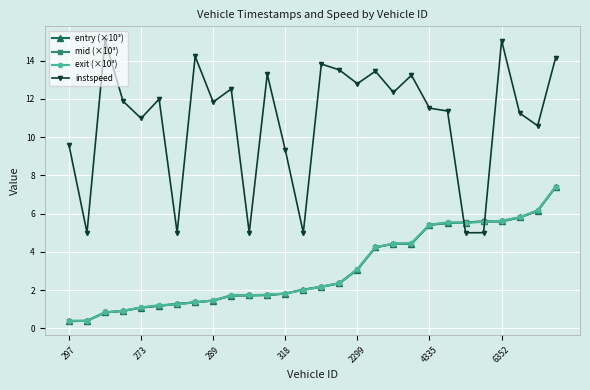

Which series has the largest range (max minus min)?

instspeed